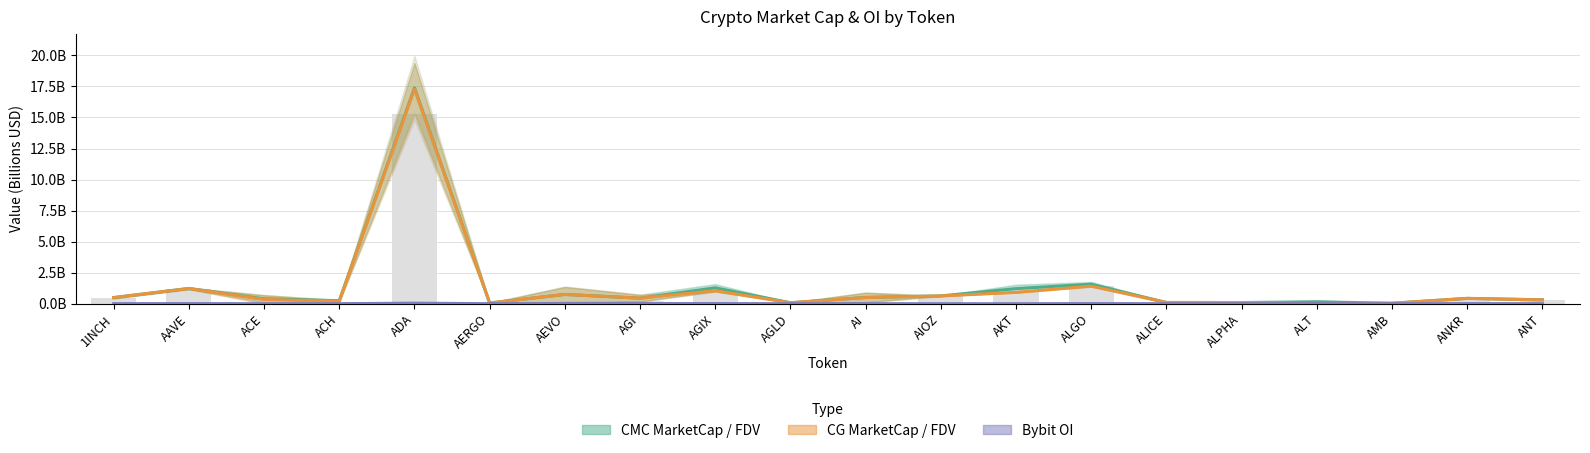

What is the average value of the CMC MarketCap / FDV series?

1.4